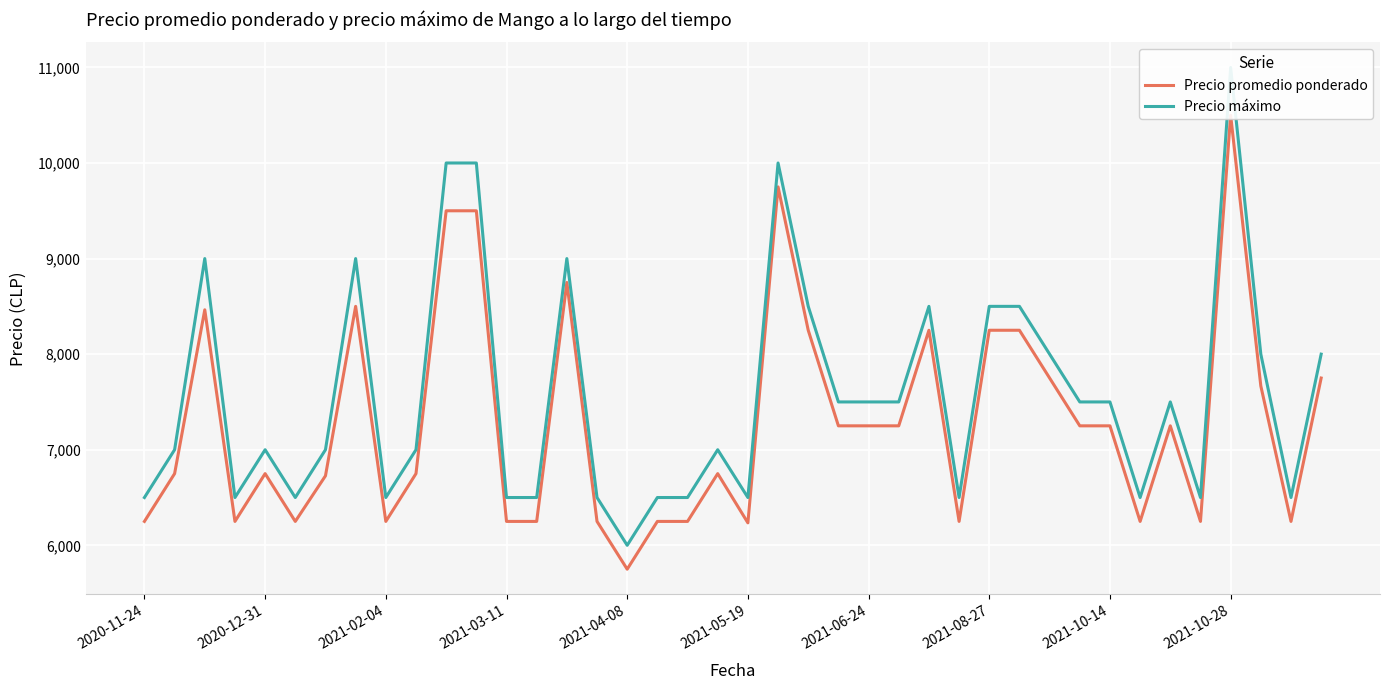

How many distinct data groups are displayed?

2